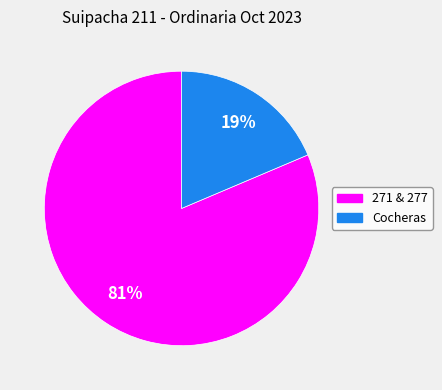

To the nearest percent, what portion does 271 & 277 represent?

81%